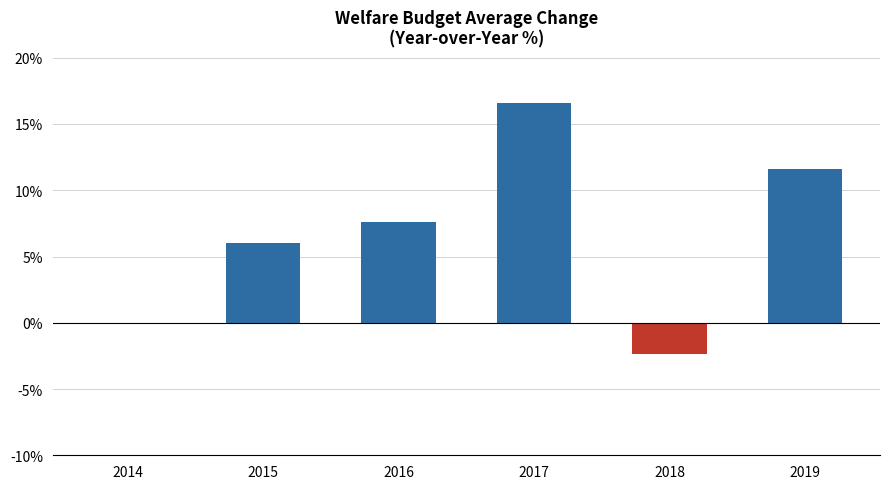

At which label is the value closest to 7?

2016